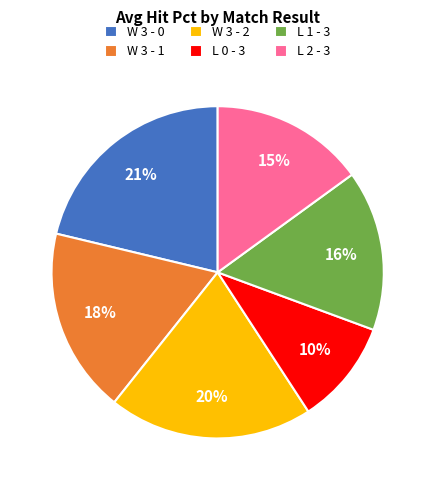

Does L 2 - 3 account for over 50% of the chart?

No